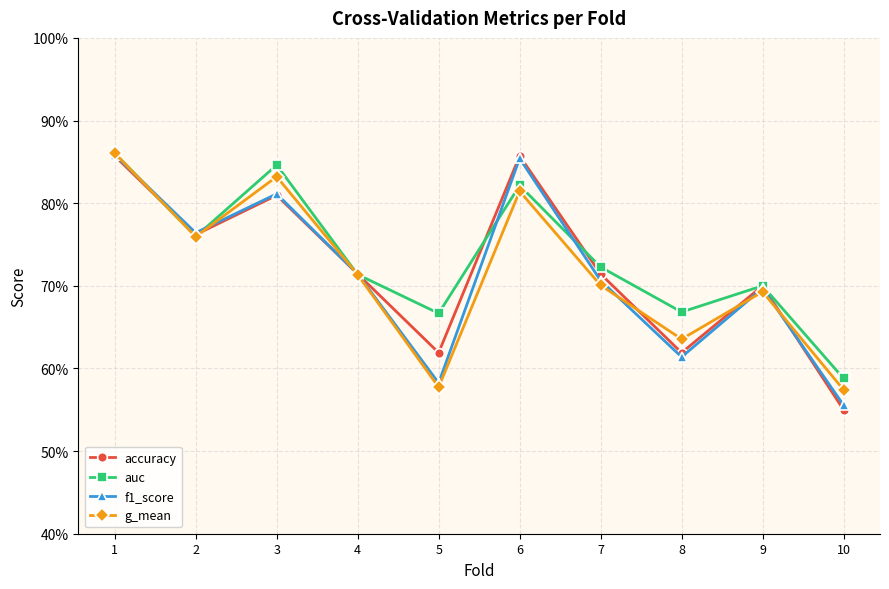

What is the difference between the accuracy values at 4 and 10?

0.2